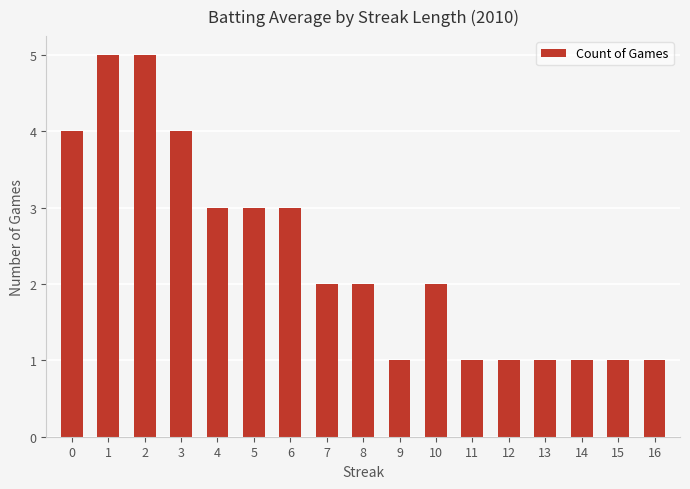

How many data points does each series have?

17